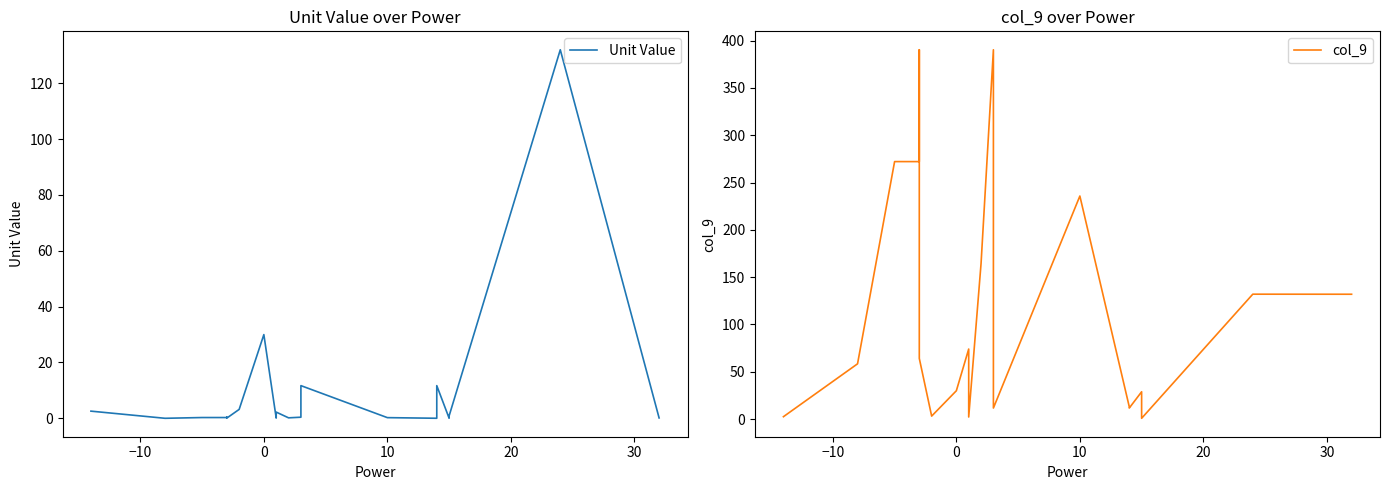

Where is Unit Value nearest to the value 66?

7